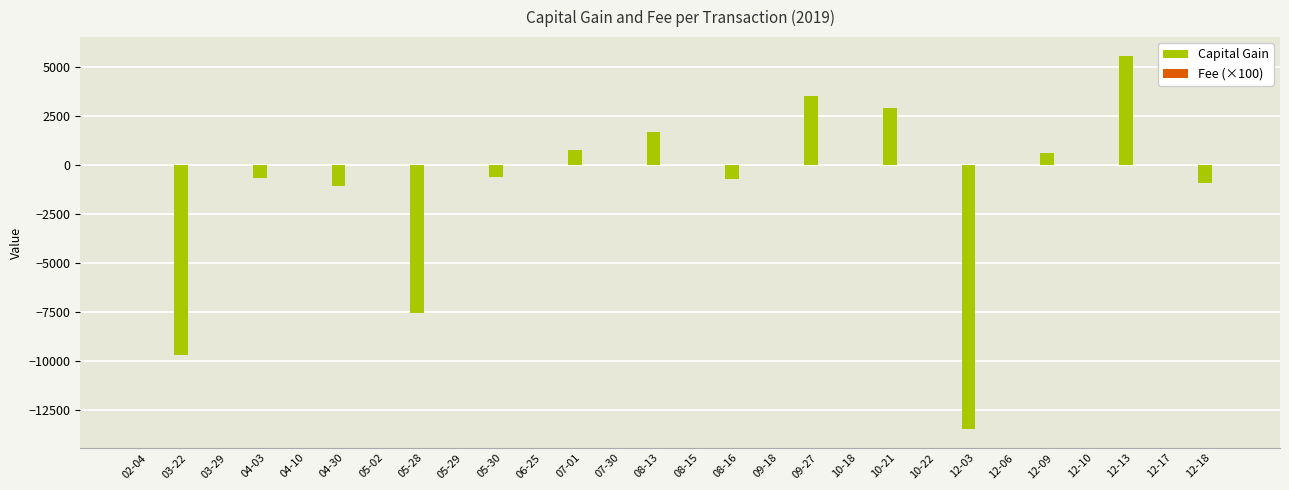

Which series changed the most between 08-13 and 12-13?

Capital Gain